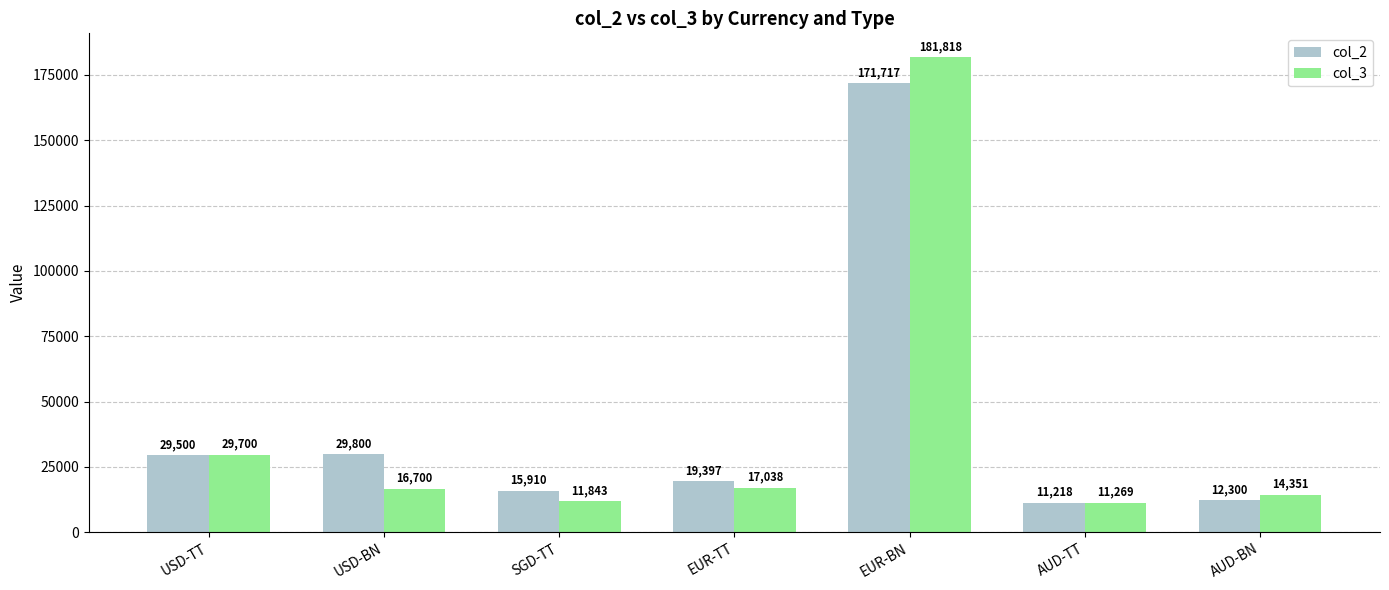

Which category has the highest value across all series?

EUR-BN